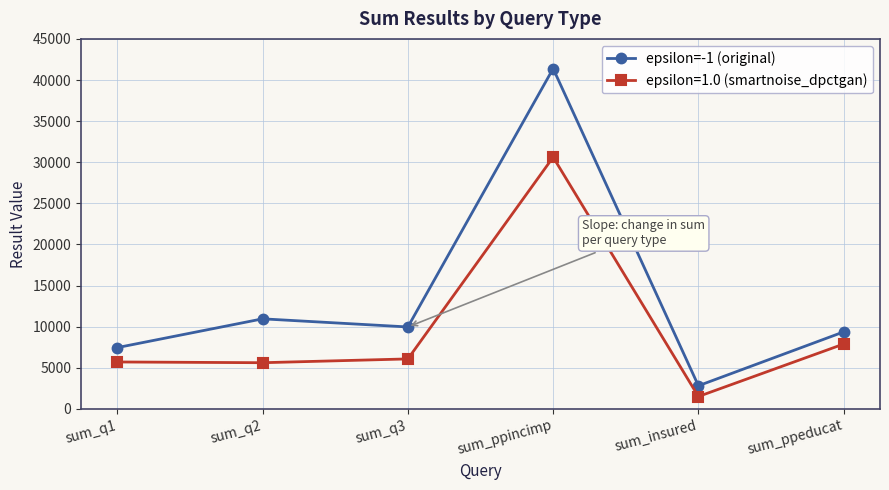

List the series in order of their overall mean, lowest first.

epsilon=1.0 (smartnoise_dpctgan), epsilon=-1 (original)